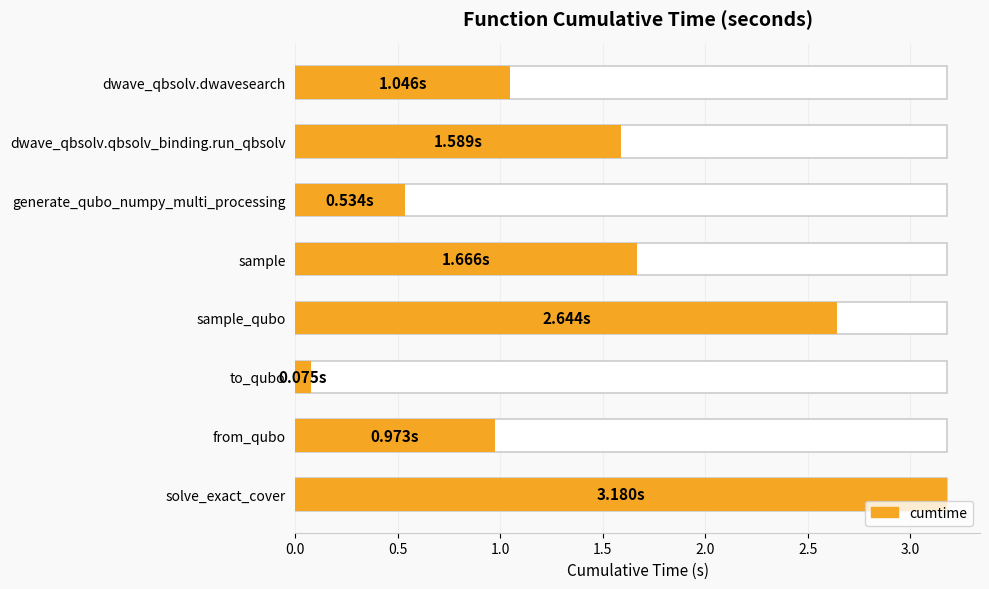

What is the sum of the values at to_qubo and solve_exact_cover?

3.3